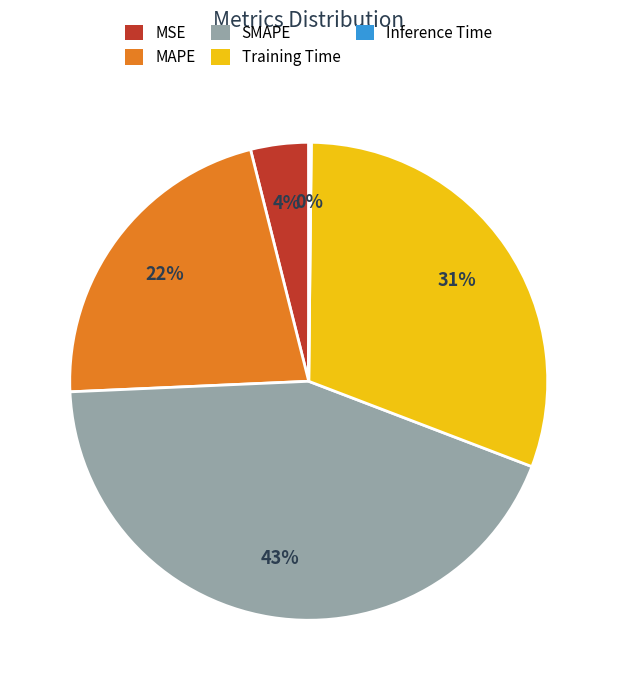

Which category has the biggest portion of the pie?

SMAPE